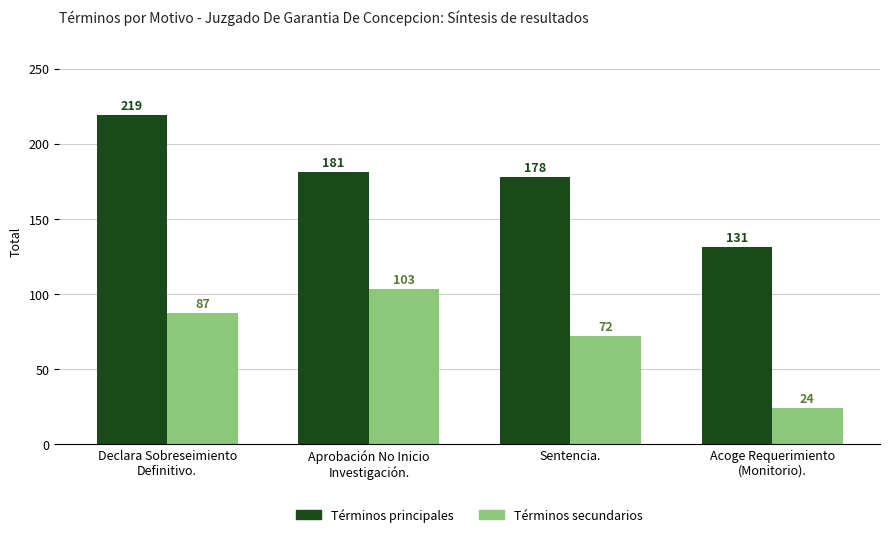

What are all the series names shown in the legend?

Términos principales, Términos secundarios